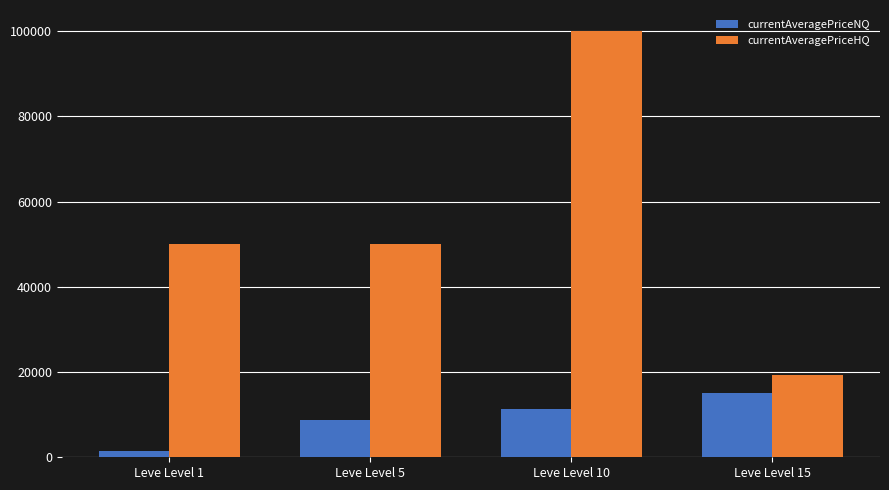

List the series in order of their peak value, highest first.

currentAveragePriceHQ, currentAveragePriceNQ